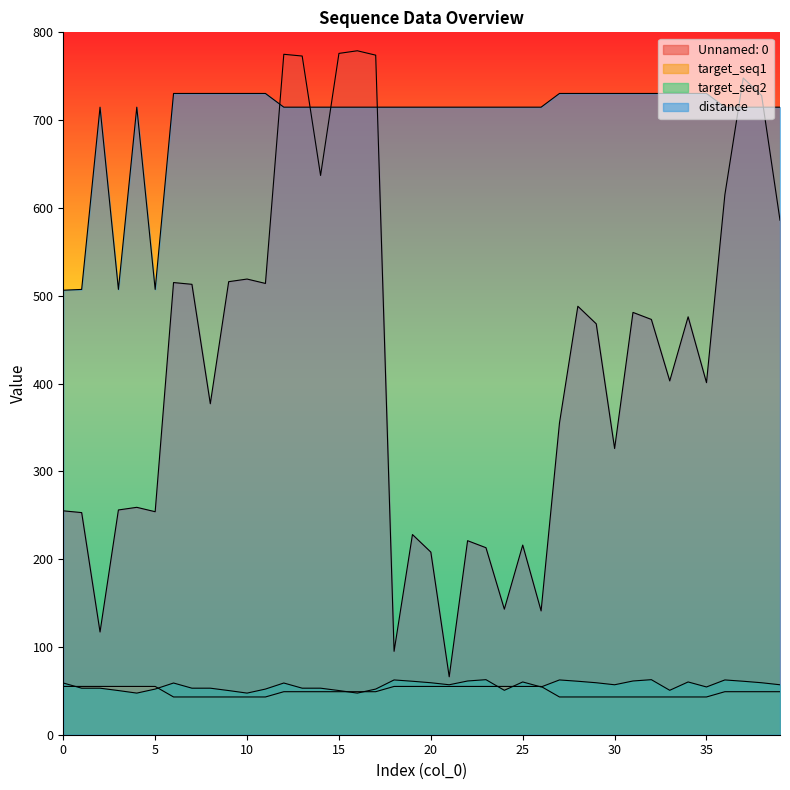

Reading left to right, extract all data points from this chart.

Unnamed: 0: 255.0	253.0	117.0	256.0	259.0	254.0	515.0	513.0	377.0	516.0	519.0	514.0	775.0	773.0	637.0	776.0	779.0	774.0	95.0	228.0	208.0	66.0	221.0	213.0	143.0	216.0	141.0	355.0	488.0	468.0	326.0	481.0	473.0	403.0	476.0	401.0	615.0	748.0	728.0	586.0
target_seq1: 55.0	55.0	55.0	55.0	55.0	55.0	43.0	43.0	43.0	43.0	43.0	43.0	49.0	49.0	49.0	49.0	49.0	49.0	55.0	55.0	55.0	55.0	55.0	55.0	55.0	55.0	55.0	43.0	43.0	43.0	43.0	43.0	43.0	43.0	43.0	43.0	49.0	49.0	49.0	49.0
target_seq2: 58.9	53.0	53.0	50.3	47.4	52.0	58.9	53.0	53.0	50.3	47.4	52.0	58.9	53.0	53.0	50.3	47.4	52.0	62.4	60.9	59.2	56.9	61.2	62.7	50.6	60.1	54.4	62.4	60.9	59.2	56.9	61.2	62.7	50.6	60.1	54.4	62.4	60.9	59.2	56.9
distance: 506.3	507.2	714.7	507.2	714.7	507.2	730.4	730.4	730.4	730.4	730.4	730.4	714.7	714.7	714.7	714.7	714.7	714.7	714.7	714.7	714.7	714.7	714.7	714.7	714.7	714.7	714.7	730.4	730.4	730.4	730.4	730.4	730.4	730.4	730.4	730.4	714.7	714.7	714.7	714.7